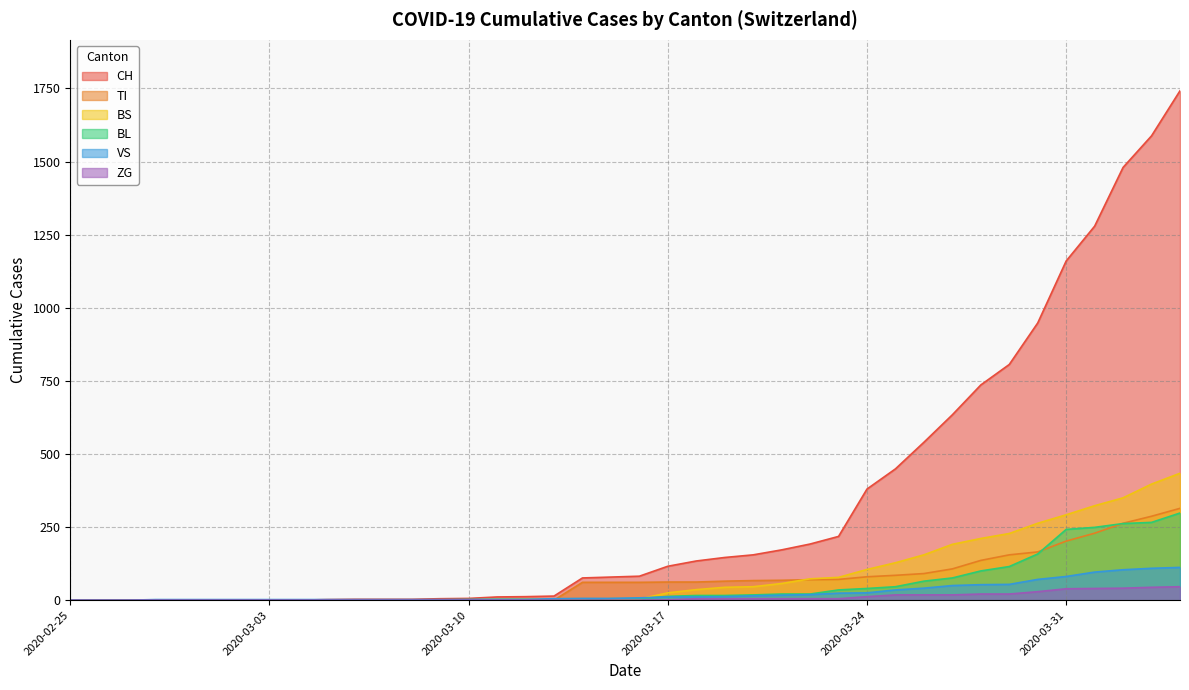

Rank the series by their maximum value, from lowest to highest.

ZG, VS, BL, TI, BS, CH